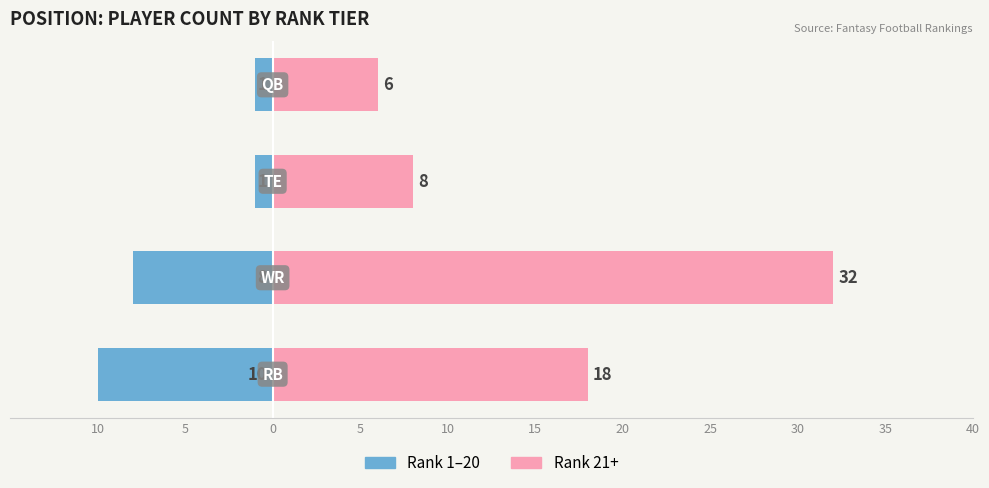

How many data points in Rank 1–20 are less than -1?

2